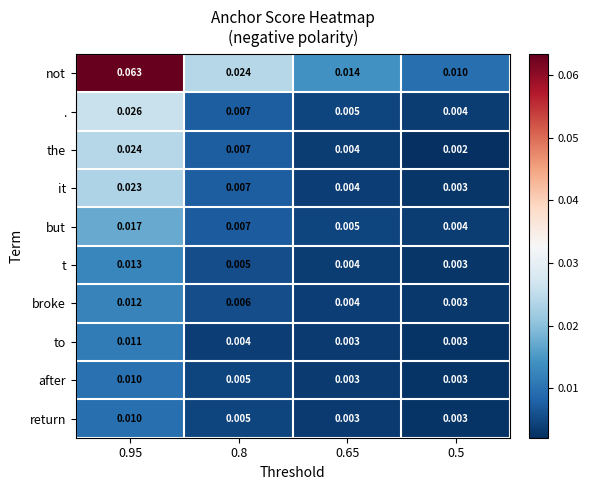

Which series changed the most between 0.8 and 0.5?

not